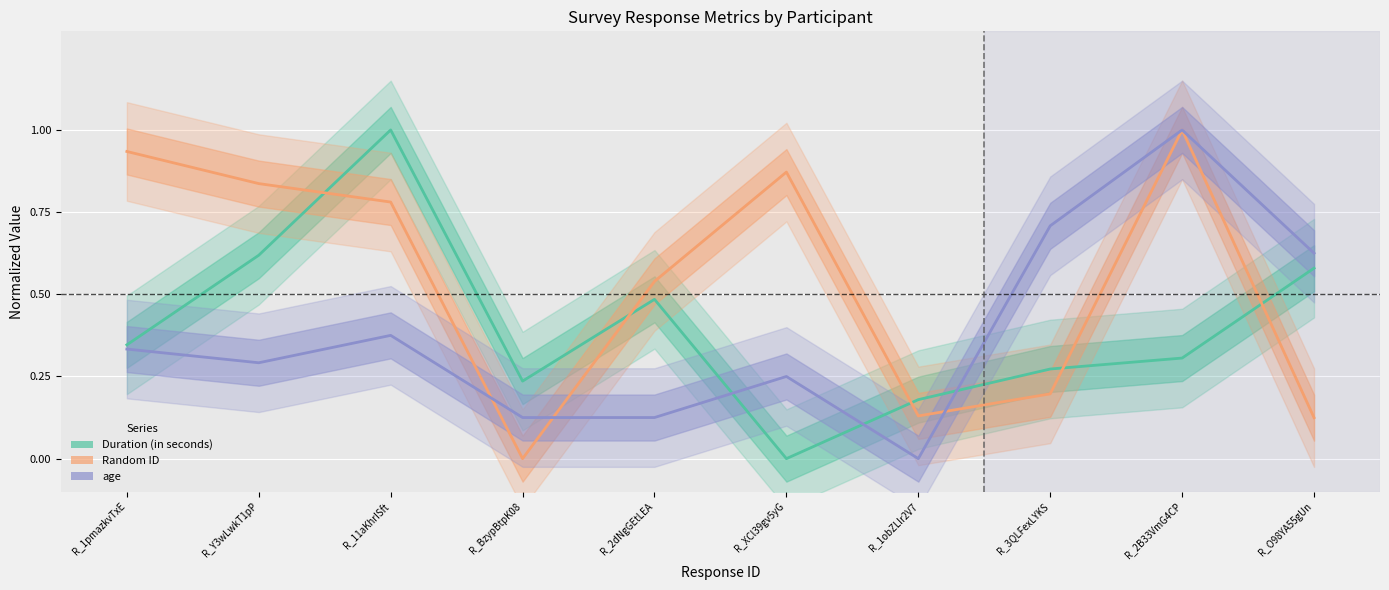

Where is Duration (in seconds) nearest to the value 0?

R_XCl39gv5yG